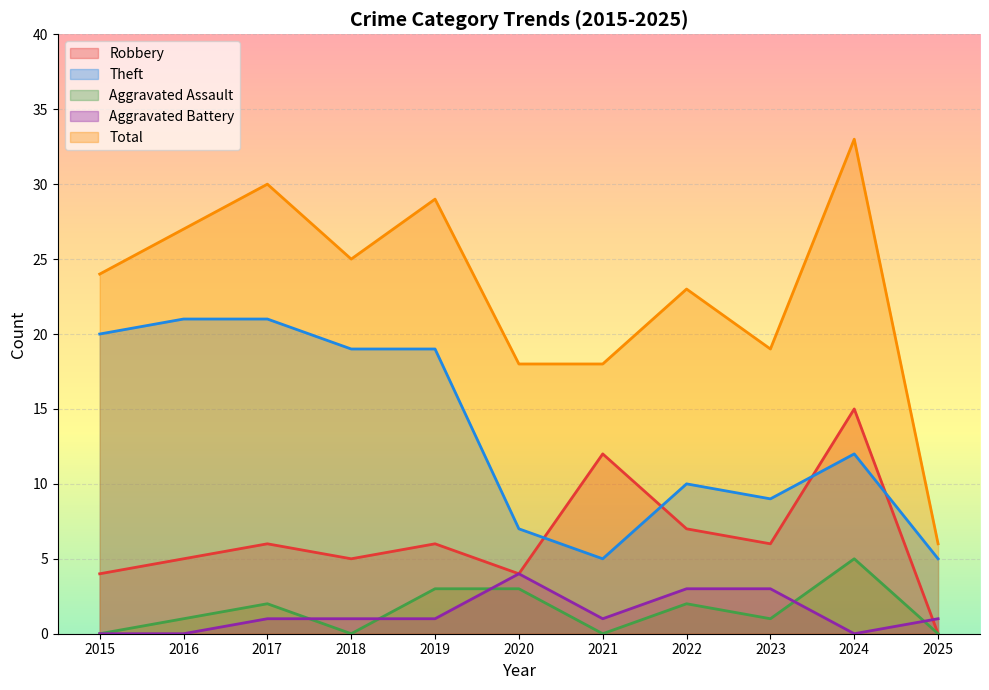

Reading left to right, what are all the values shown in this chart?

Robbery: 2015=4	2016=5	2017=6	2018=5	2019=6	2020=4	2021=12	2022=7	2023=6	2024=15	2025=0
Theft: 2015=20	2016=21	2017=21	2018=19	2019=19	2020=7	2021=5	2022=10	2023=9	2024=12	2025=5
Aggravated Assault: 2015=0	2016=1	2017=2	2018=0	2019=3	2020=3	2021=0	2022=2	2023=1	2024=5	2025=0
Aggravated Battery: 2015=0	2016=0	2017=1	2018=1	2019=1	2020=4	2021=1	2022=3	2023=3	2024=0	2025=1
Total: 2015=24	2016=27	2017=30	2018=25	2019=29	2020=18	2021=18	2022=23	2023=19	2024=33	2025=6